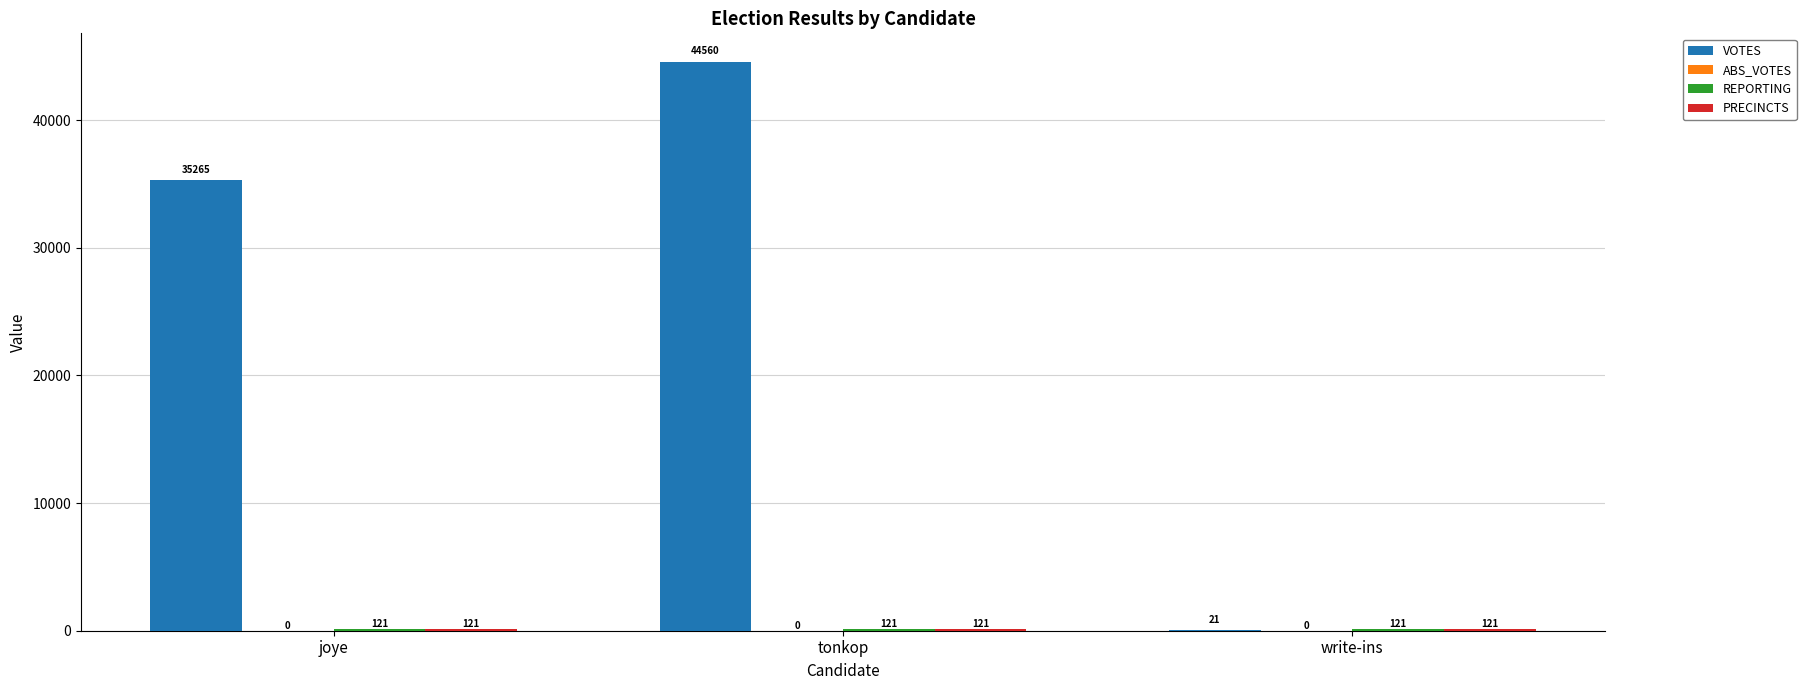

Which series has the largest total across all categories?

VOTES